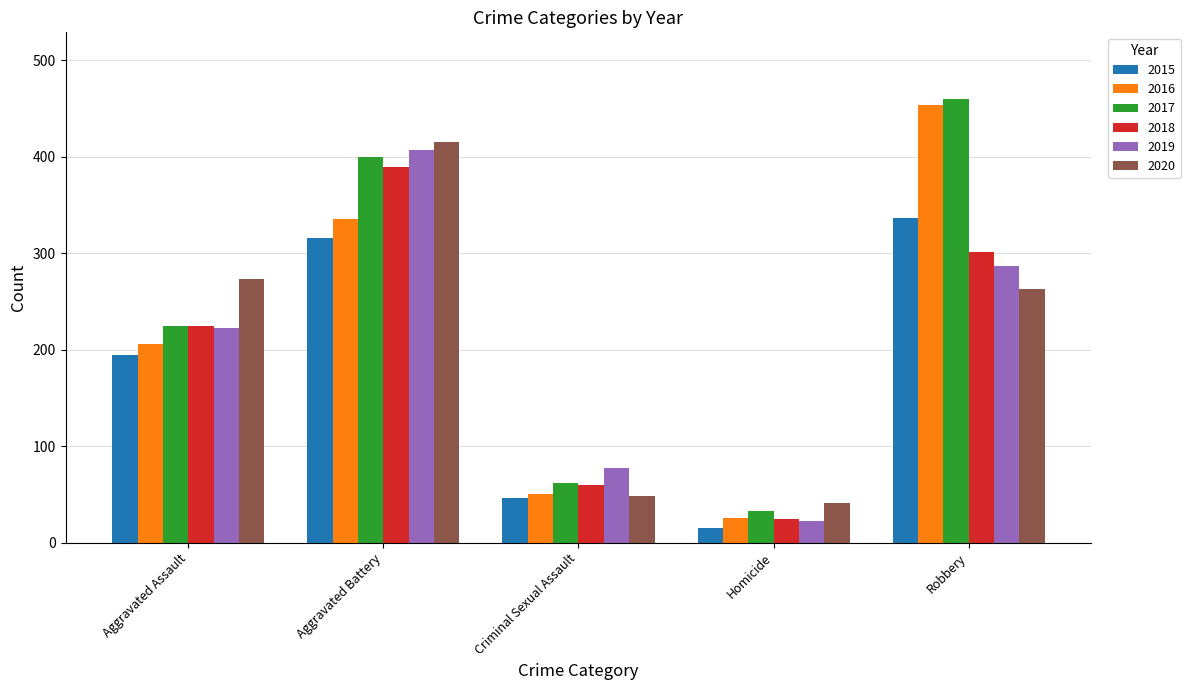

Is it true that 2016 equals 336 at Aggravated Battery?

True